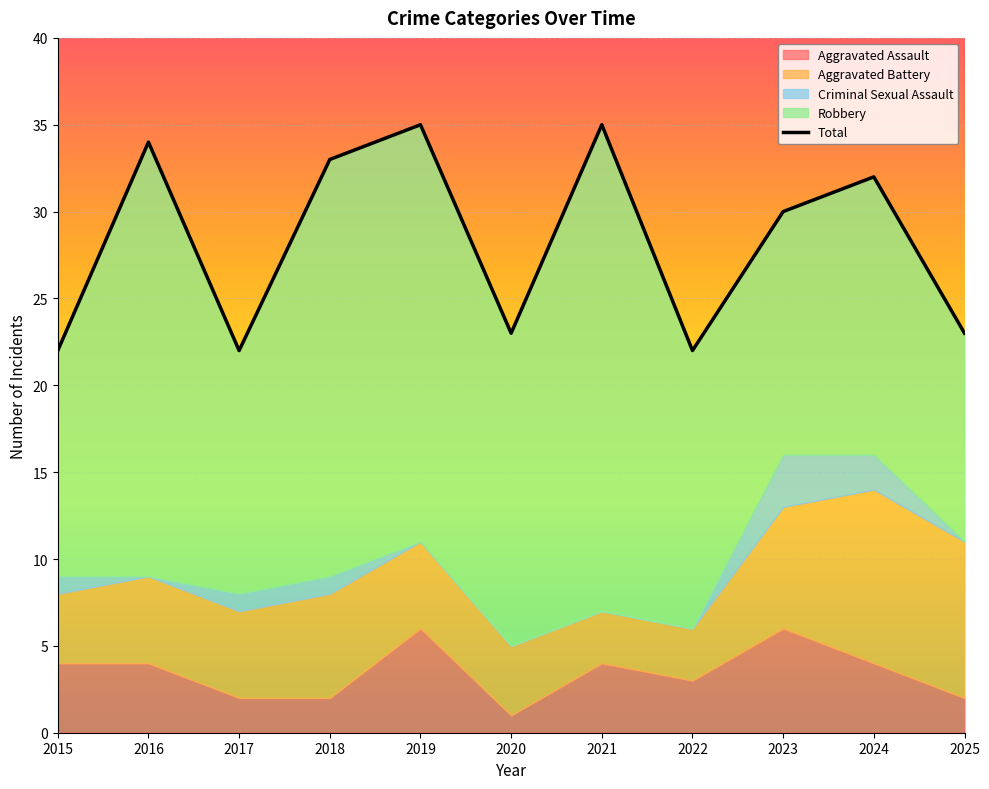

Where is the first local maximum for Aggravated Battery?

2018